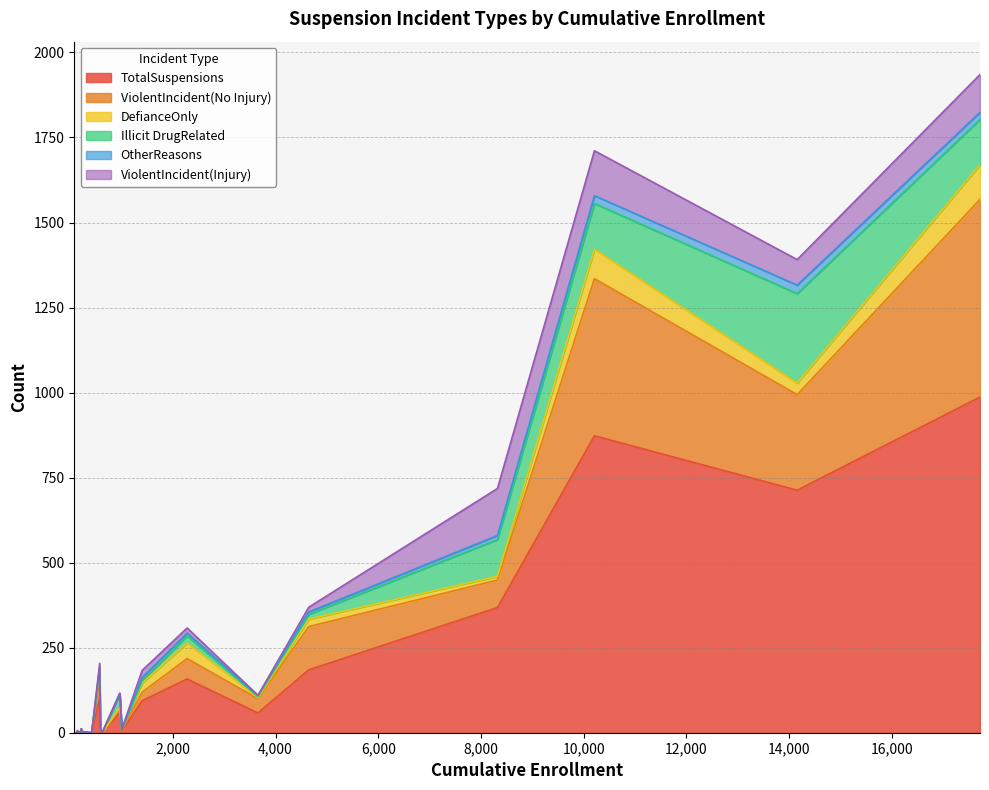

Which series has the largest range (max minus min)?

TotalSuspensions